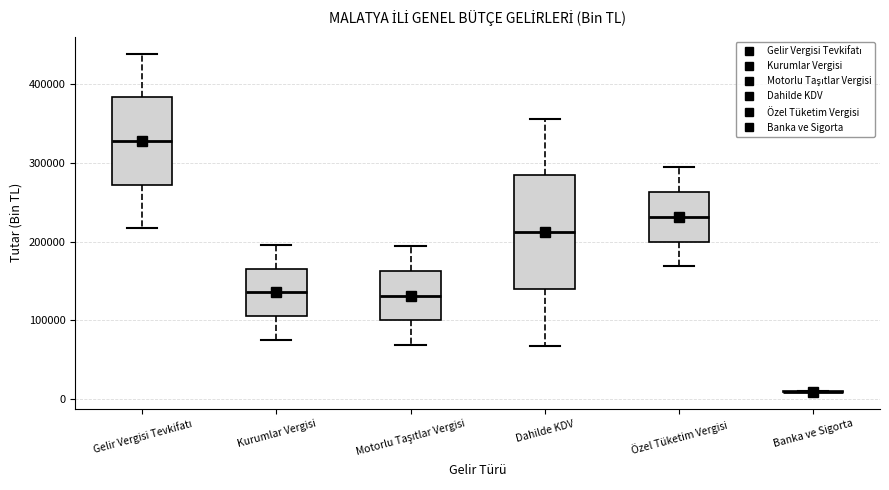

Reading left to right, read every box against the y-axis: the position of its median line, the range the box covers, and the ends of its whiskers. The values are not printed on the chart, so give them approximately, as read against the axis.

Gelir Vergisi Tevkifatı: median 330000, box 270000 to 380000, whiskers 220000 to 440000
Kurumlar Vergisi: median 140000, box 110000 to 170000, whiskers 70000 to 200000
Motorlu Taşıtlar Vergisi: median 130000, box 100000 to 160000, whiskers 70000 to 190000
Dahilde KDV: median 210000, box 140000 to 280000, whiskers 70000 to 360000
Özel Tüketim Vergisi: median 230000, box 200000 to 260000, whiskers 170000 to 290000
Banka ve Sigorta: box collapsed to a line at 10000, whiskers 10000 to 10000